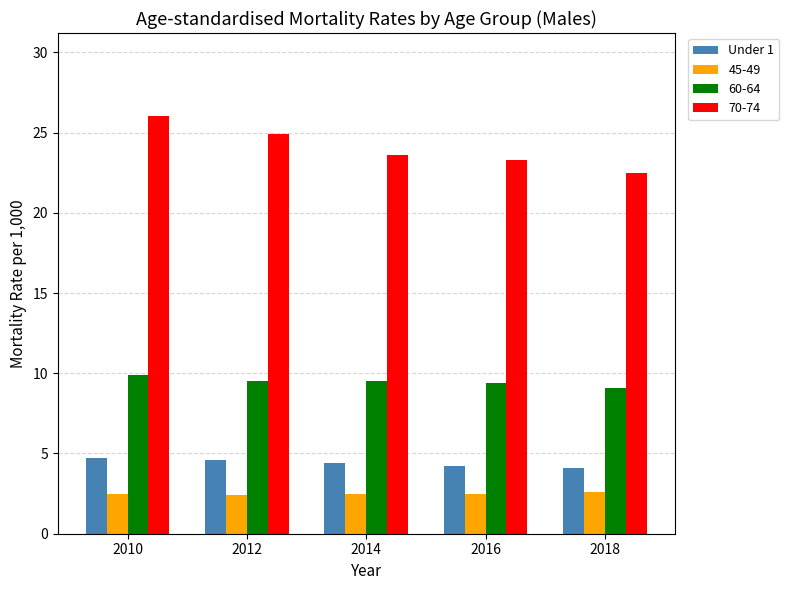

At 2010, list the series in order from smallest to largest.

45-49, Under 1, 60-64, 70-74